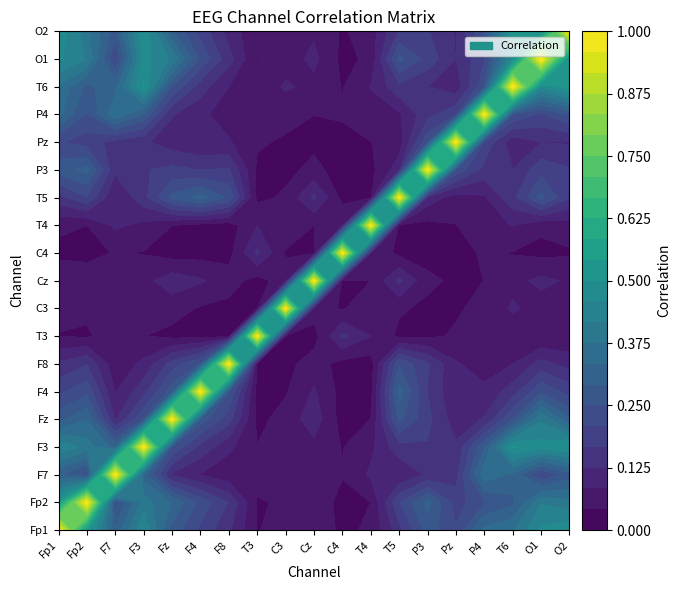

List the series in order of their peak value, lowest first.

Fp1, Fp2, F7, F3, Fz, F4, F8, T3, C3, Cz, C4, T4, T5, P3, Pz, P4, T6, O1, O2